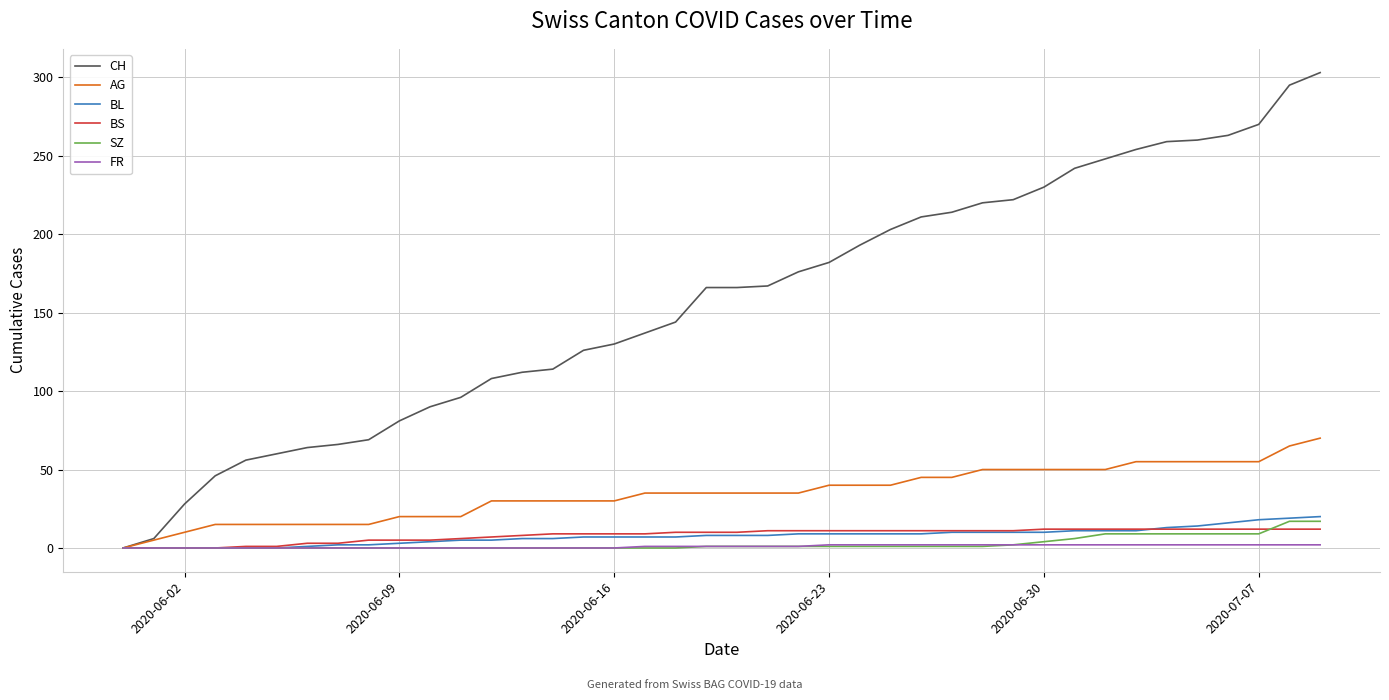

What is the maximum value shown in the chart?

303